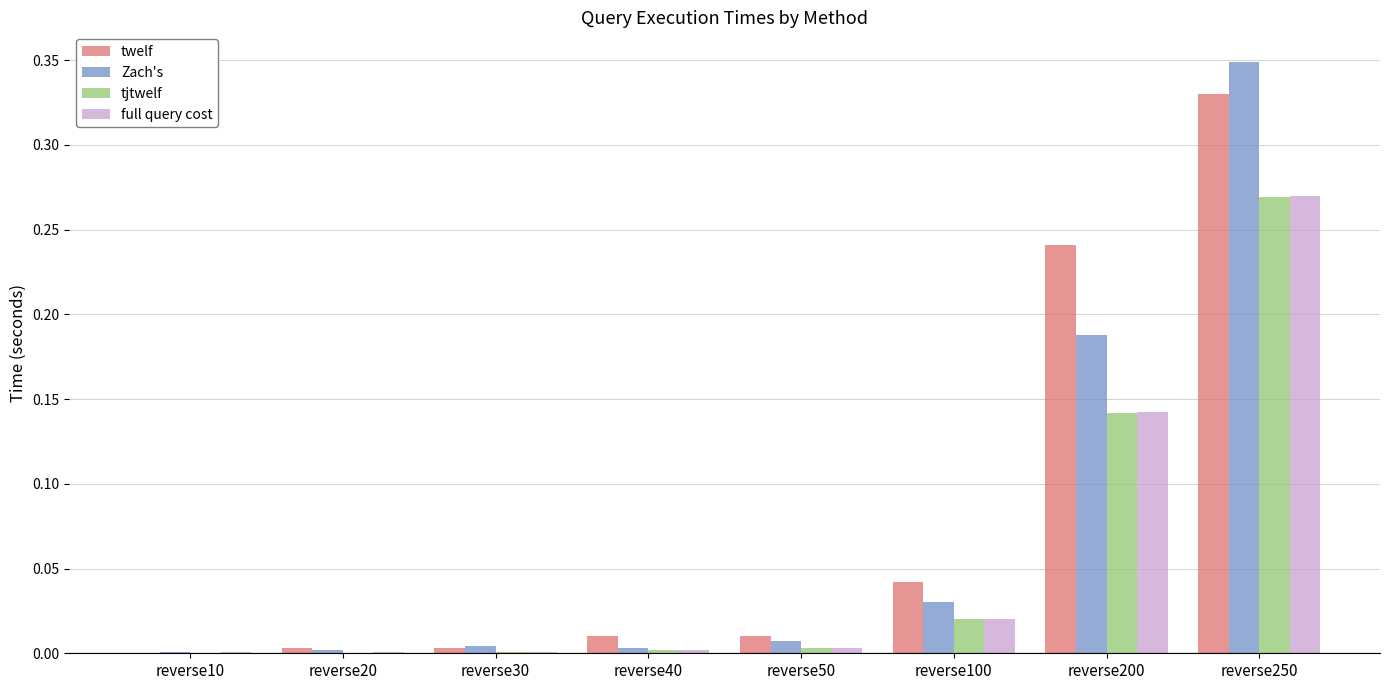

Is the value of tjtwelf at reverse30 greater than the value of Zach's at reverse250?

No